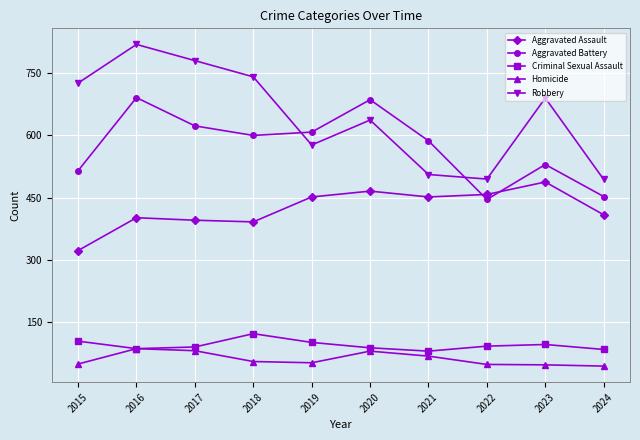

How many intersections are there between Aggravated Assault and Aggravated Battery?

2